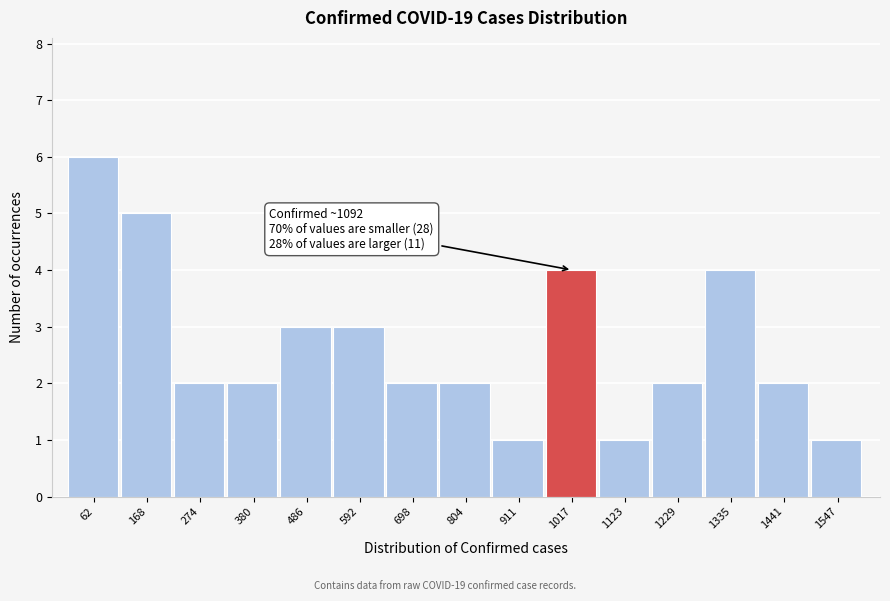

Reading left to right, what are all the values shown in this chart?

62=6	168=5	274=2	380=2	486=3	592=3	698=2	804=2	911=1	1017=4	1123=1	1229=2	1335=4	1441=2	1547=1